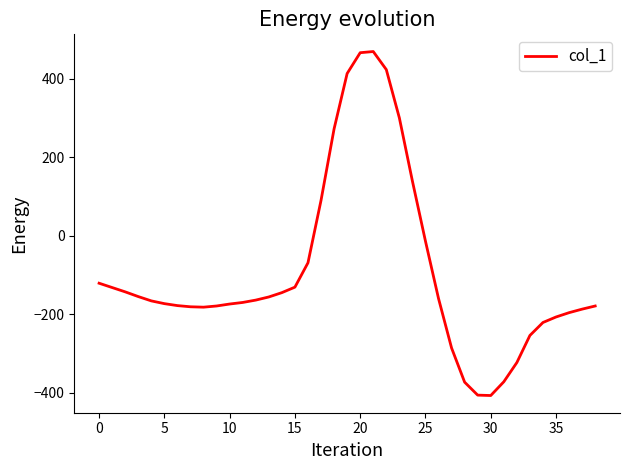

What is the minimum value shown in the chart?

-407